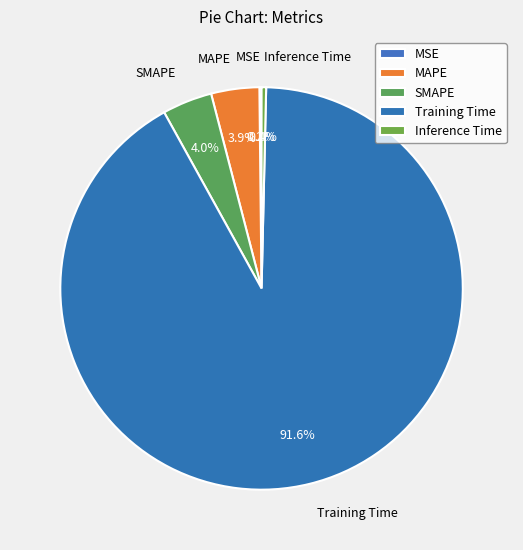

Does SMAPE account for over 50% of the chart?

No